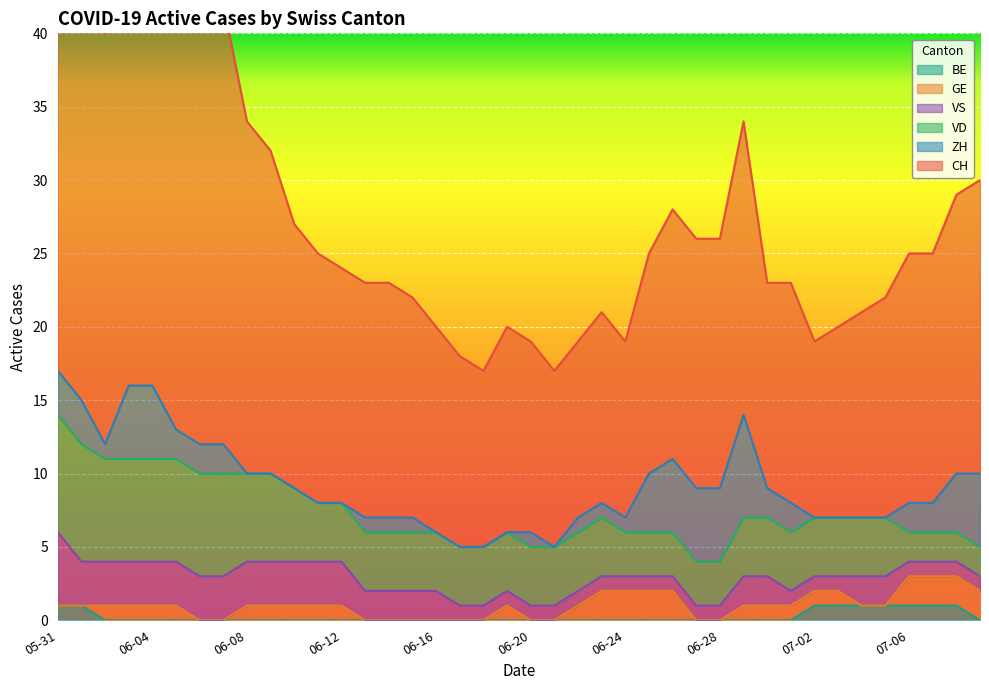

What is the label of the 7th point from the left?

2020-06-06